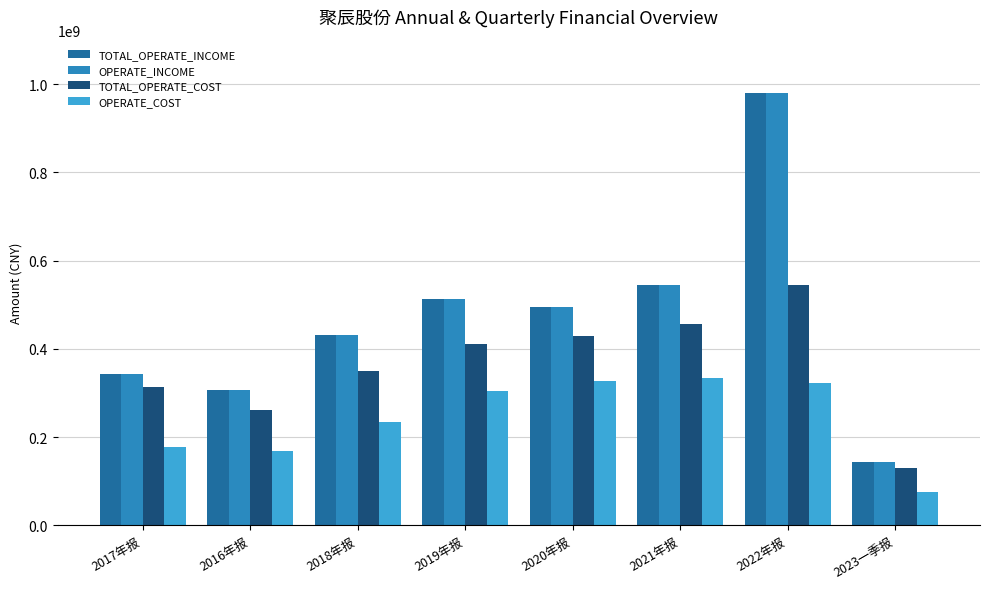

What is the label of the 8th bar from the right?

2017年报